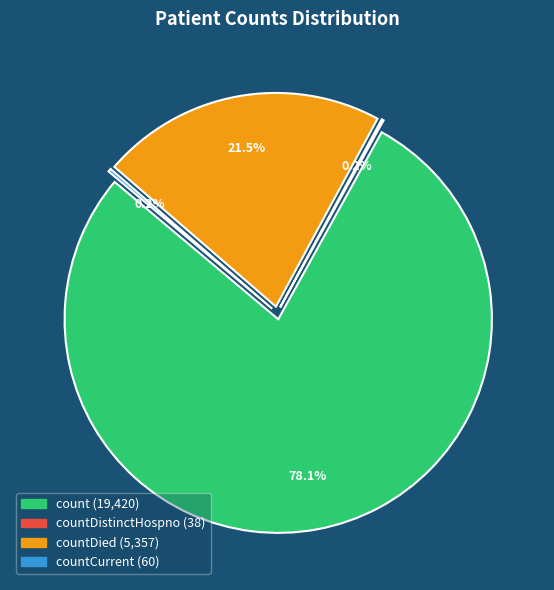

What is the ratio of the value at countDied to the value at countCurrent?

89.3